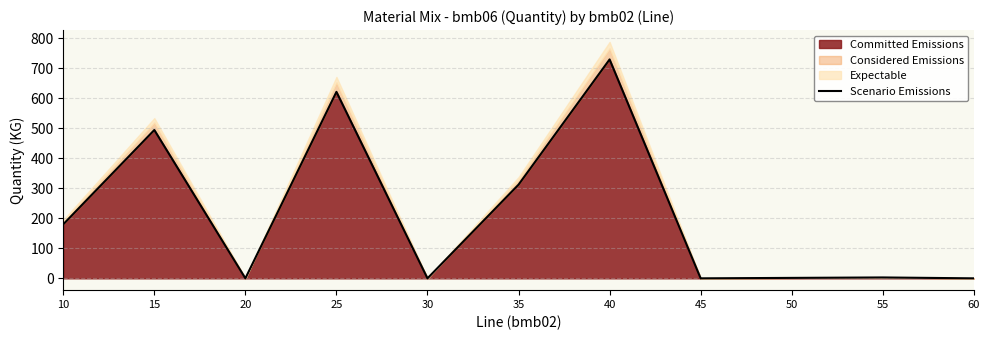

List the labels in order of value, largest first.

40, 25, 15, 35, 10, 55, 50, 20, 30, 45, 60